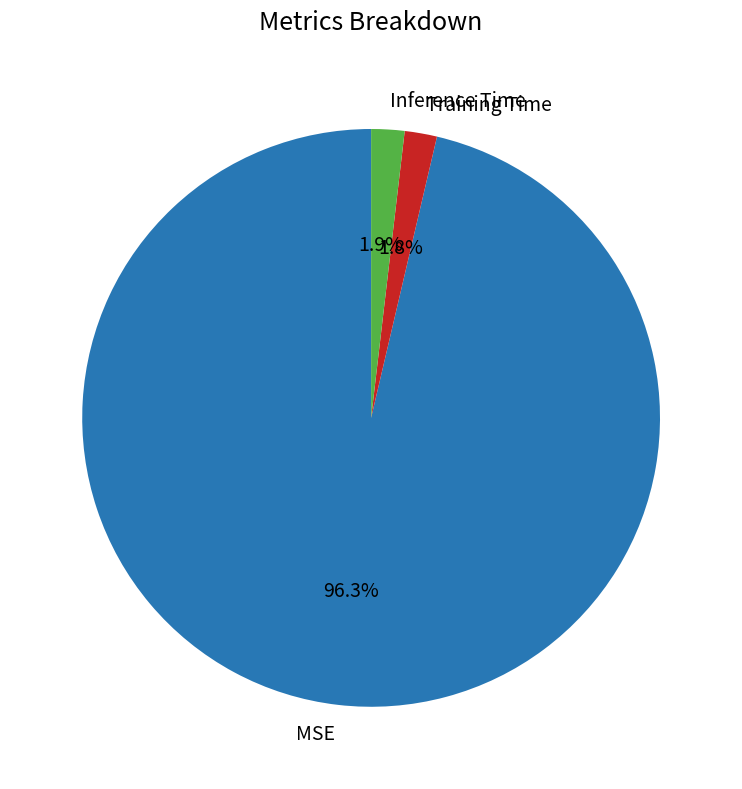

Between MSE and Inference Time, which is larger?

MSE